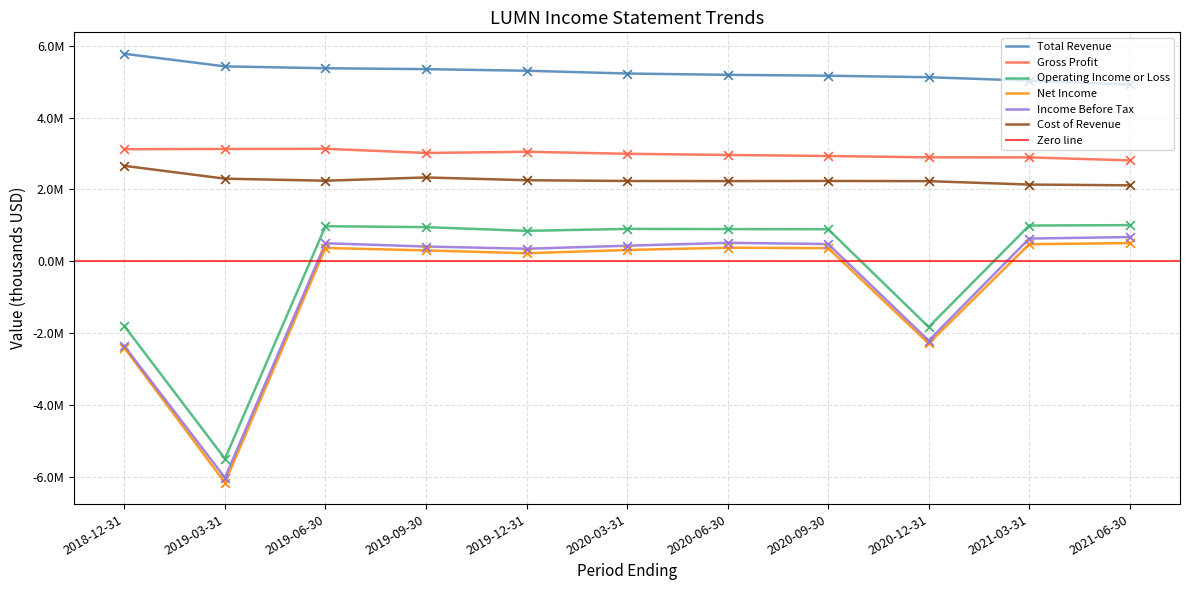

Which series reaches the minimum Y coordinate?

Net Income